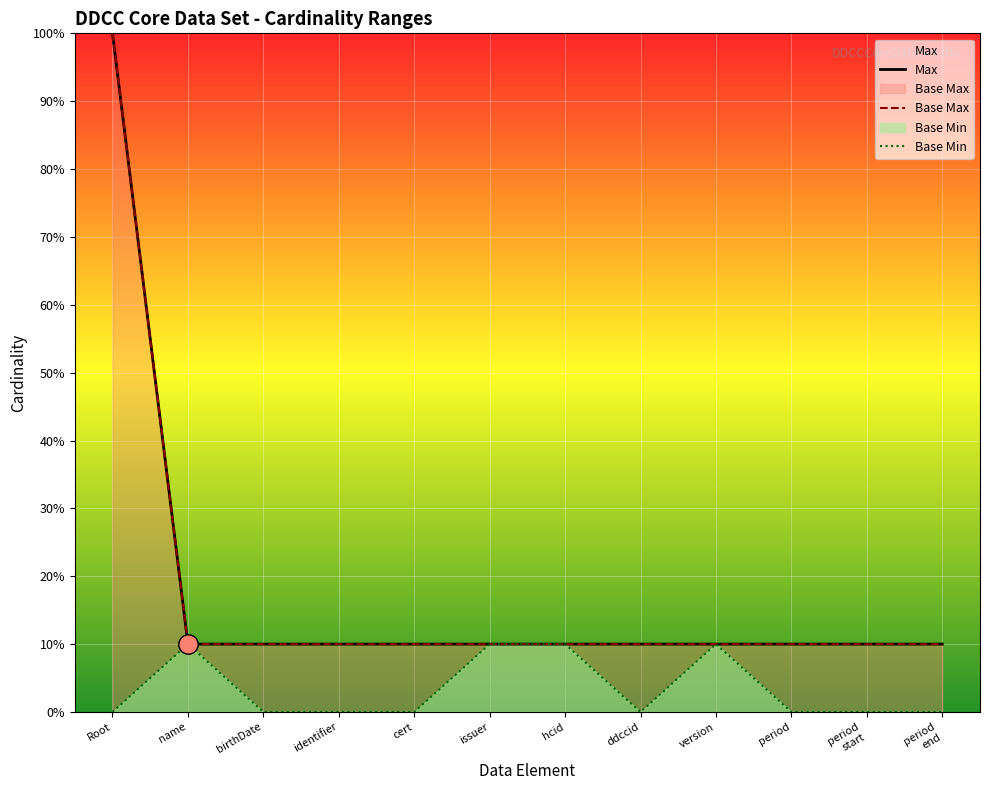

What is the label of the 7th point from the right?

issuer